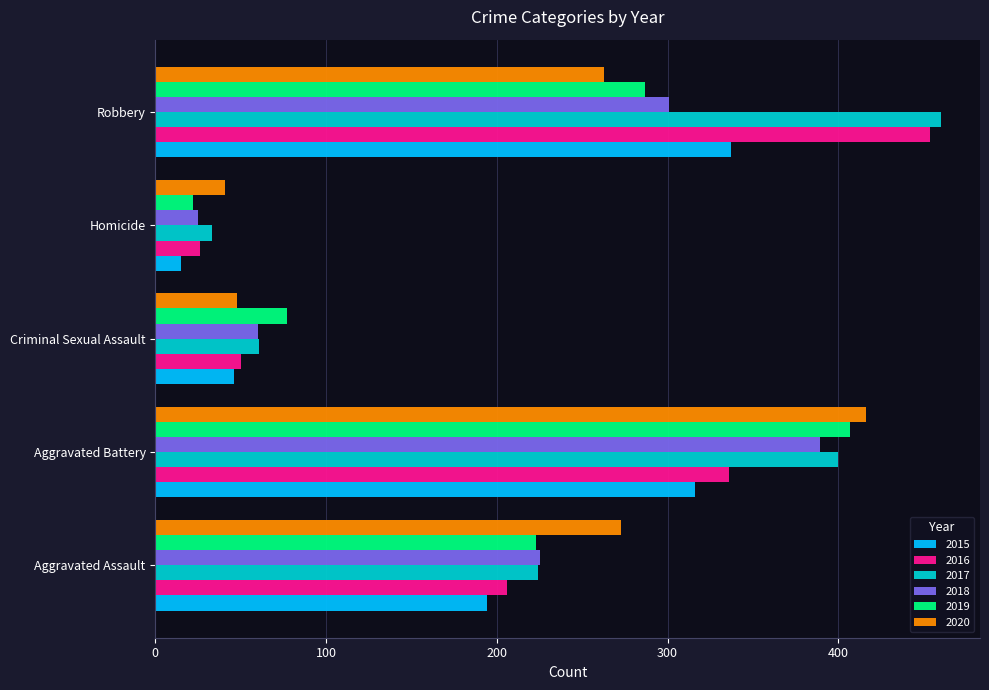

At which label is 2015 closest to 176?

Aggravated Assault